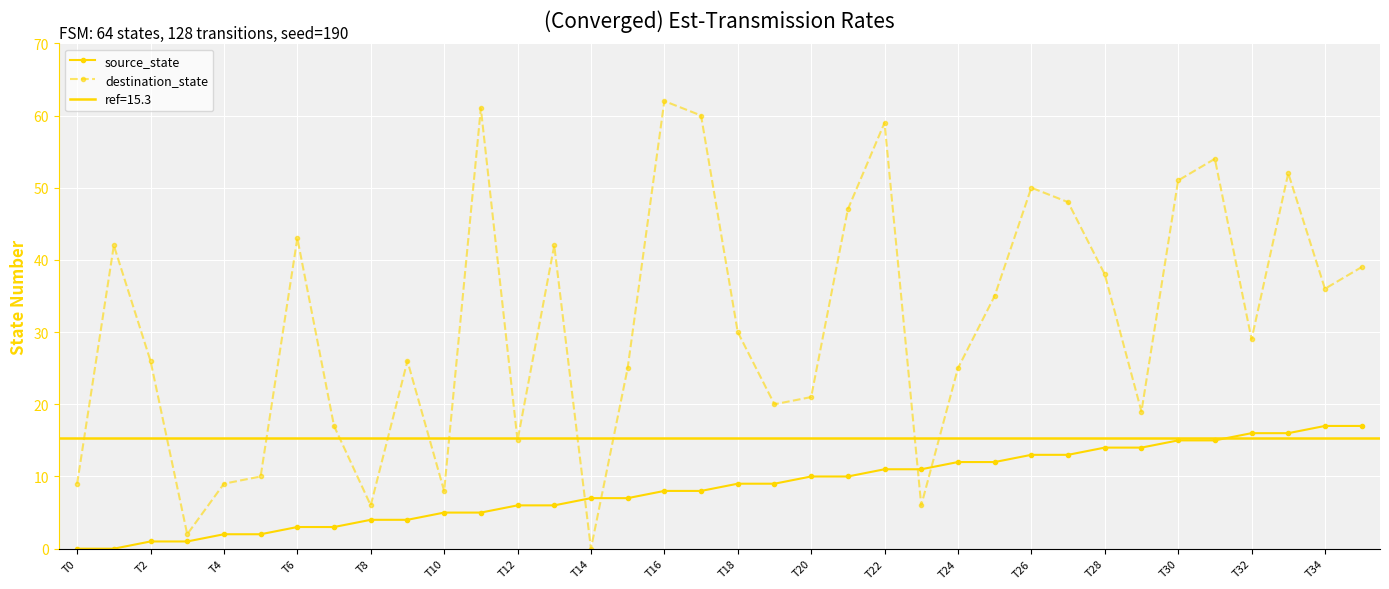

True or false: destination_state has more than 0 points higher than both neighbors.

True